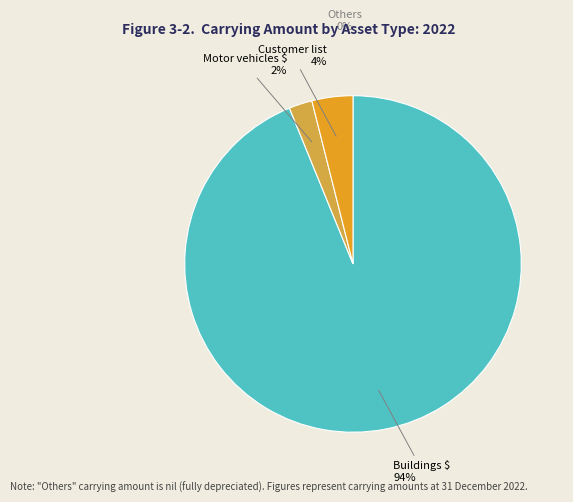

Does any single category account for the majority?

Yes